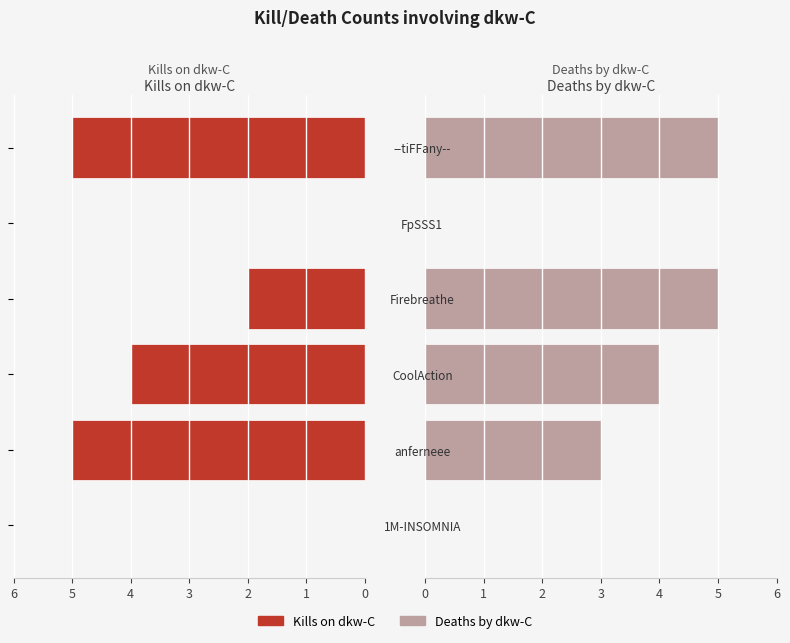

What is the difference between the maximum and minimum values in the Kills on dkw-C series?

5